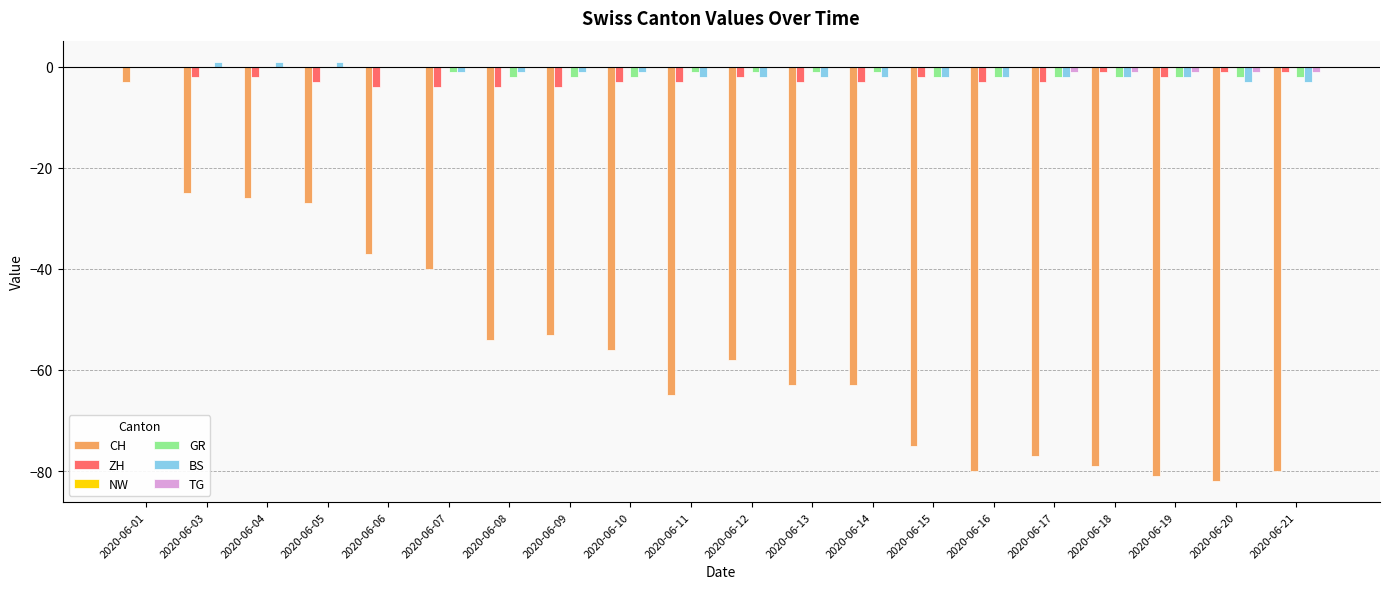

What is the sum of all GR values?

-25